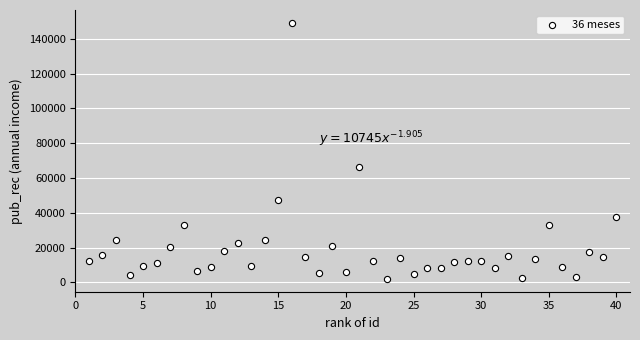

What Y value in the scatter plot is closest to 75588?

66138